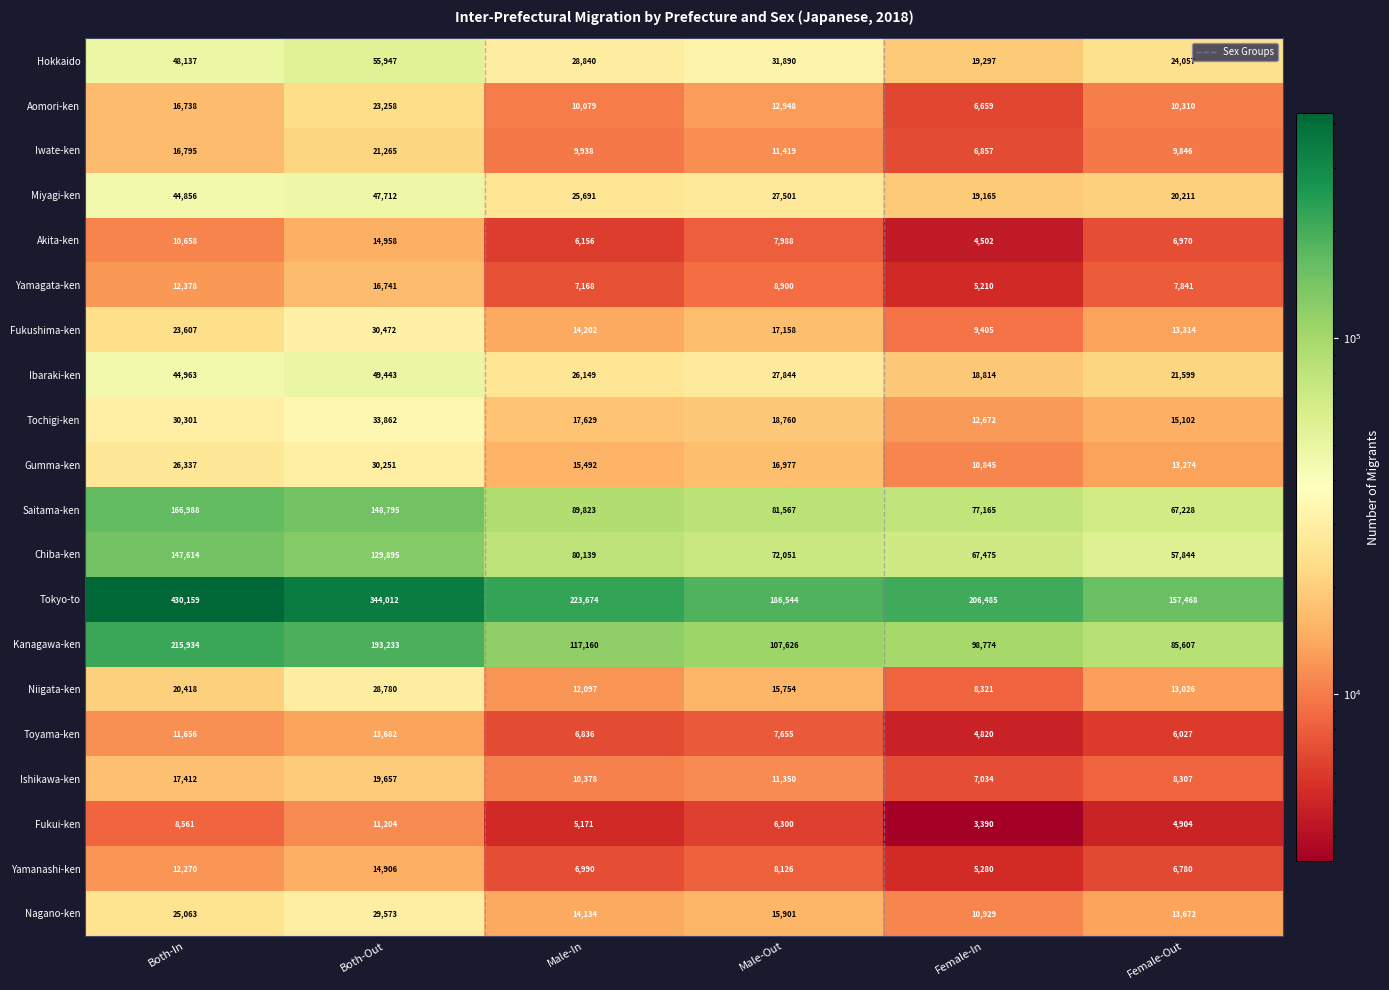

Count the number of categories in the chart.

6